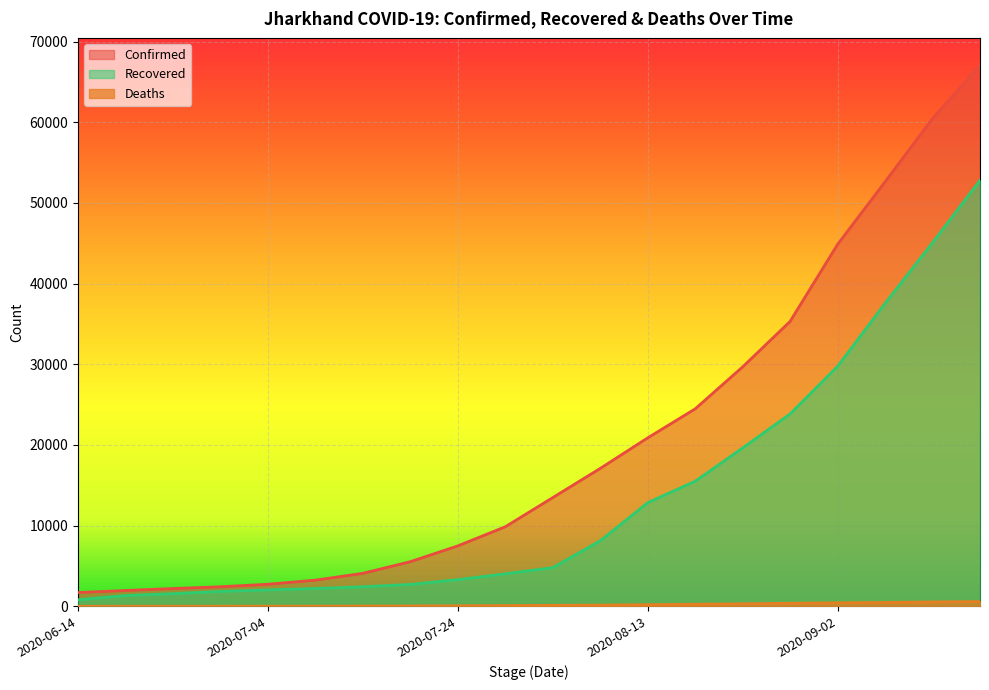

The Confirmed series shows 3246 at 2020-07-09. True or false?

True